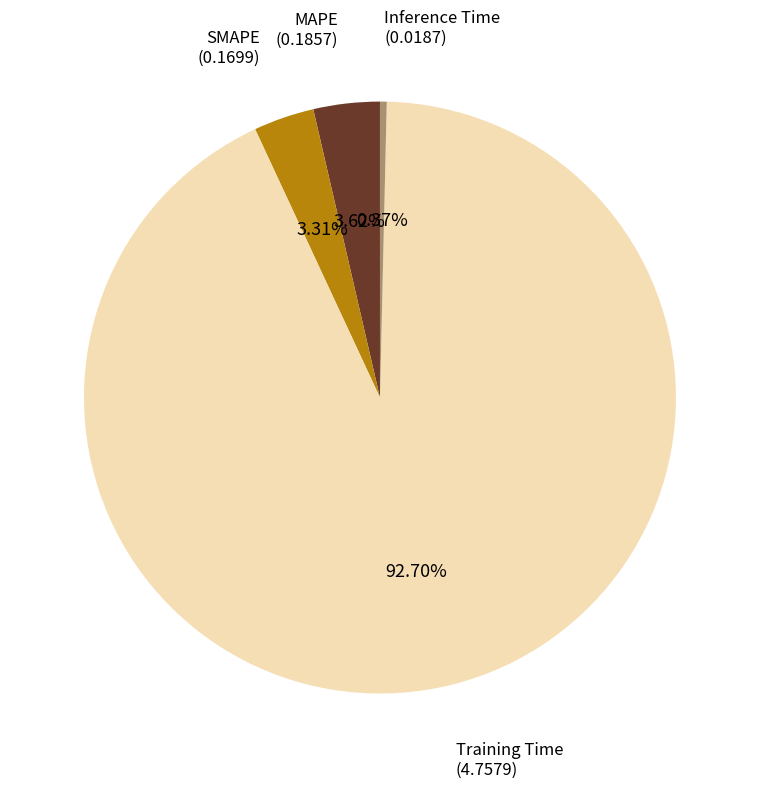

Is there any slice that represents more than half of the pie?

Yes